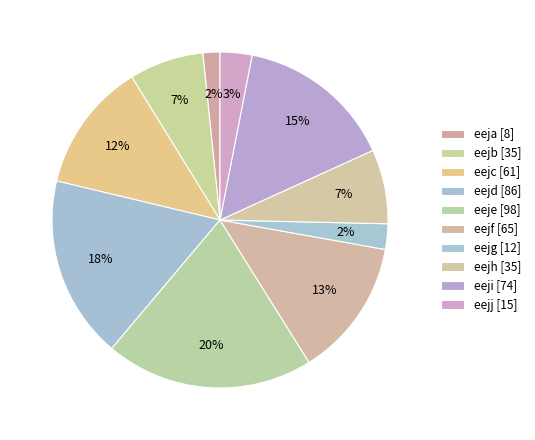

To the nearest percent, what portion does eeje represent?

20%